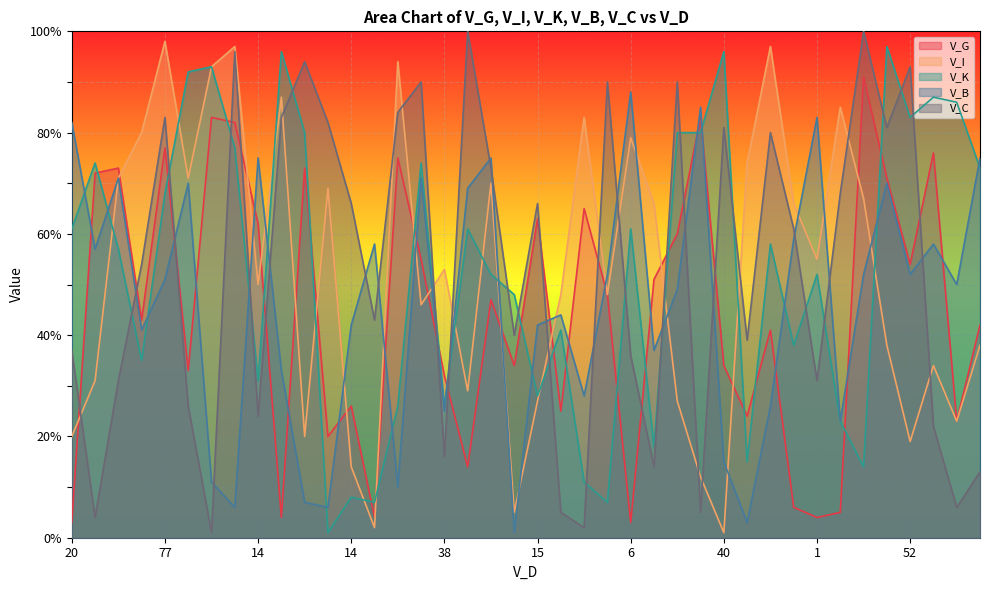

What is the difference between the maximum and minimum values in the V_C series?

99